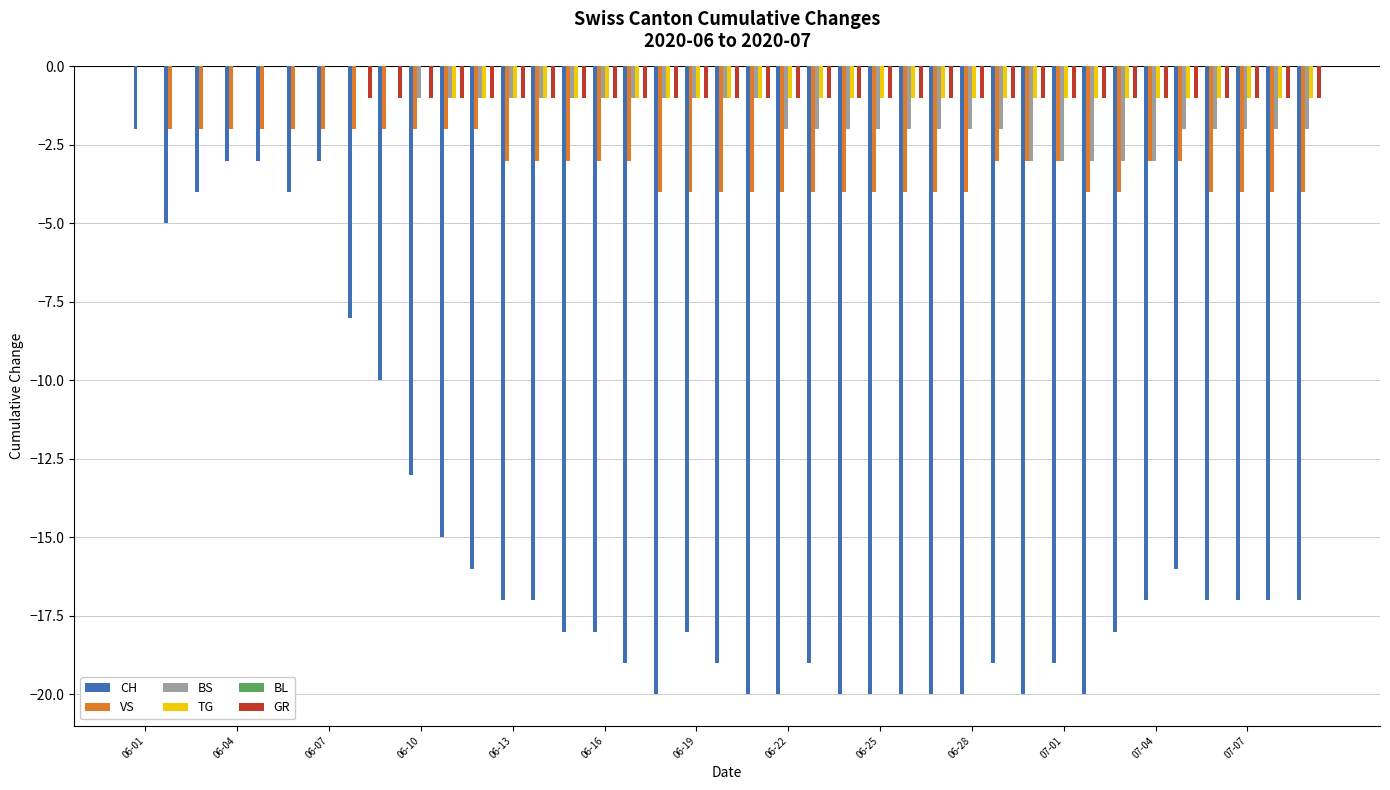

Are the bars grouped side by side (vs. stacked)?

Yes